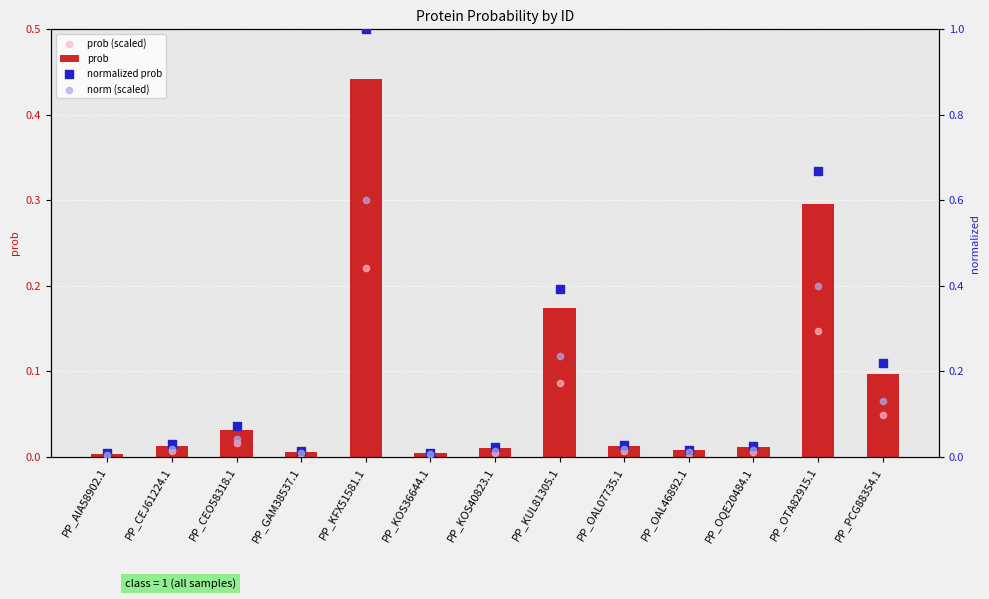

Which series has the widest spread of Y values?

normalized prob